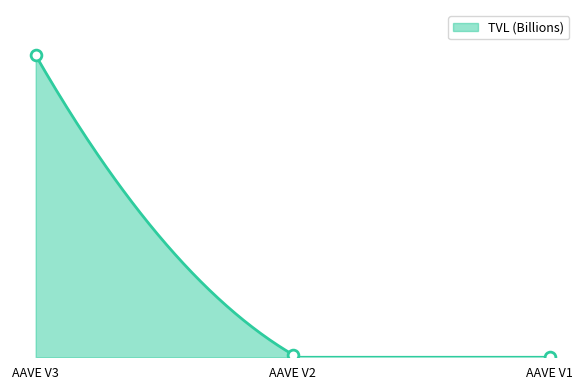

Which has a higher value, AAVE V1 or AAVE V2?

AAVE V2